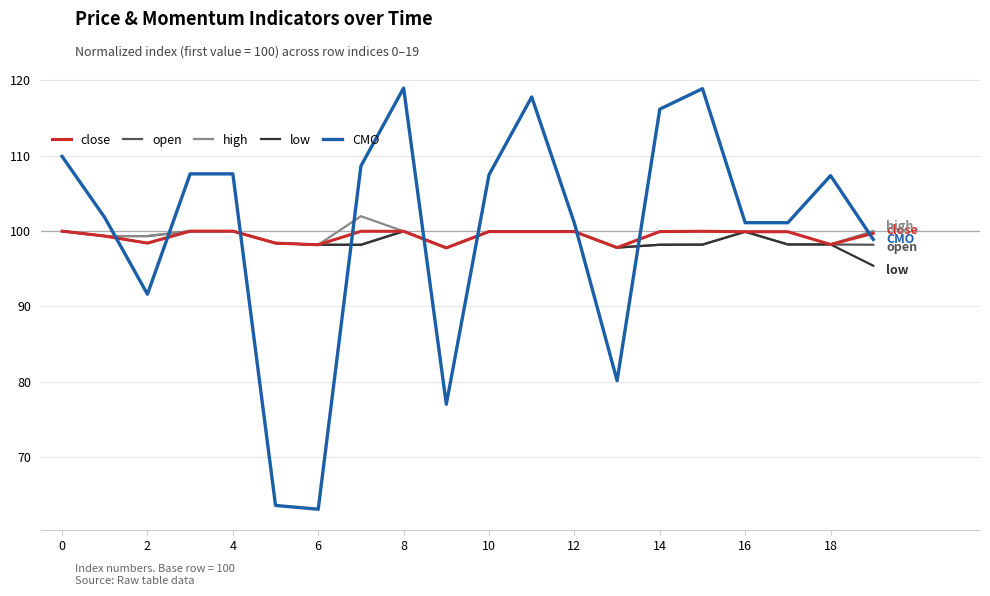

What is the smallest value displayed?

63.1